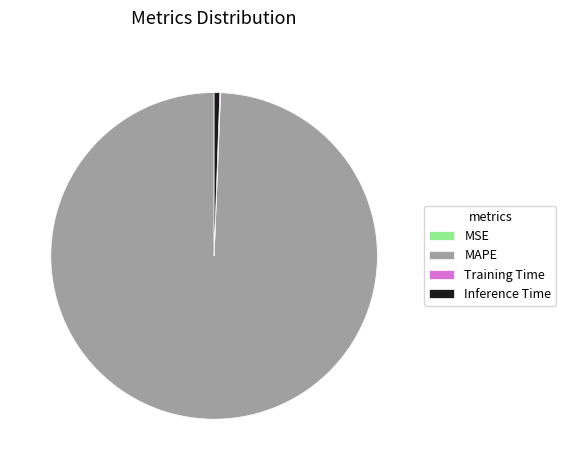

Which category accounts for the majority?

MAPE